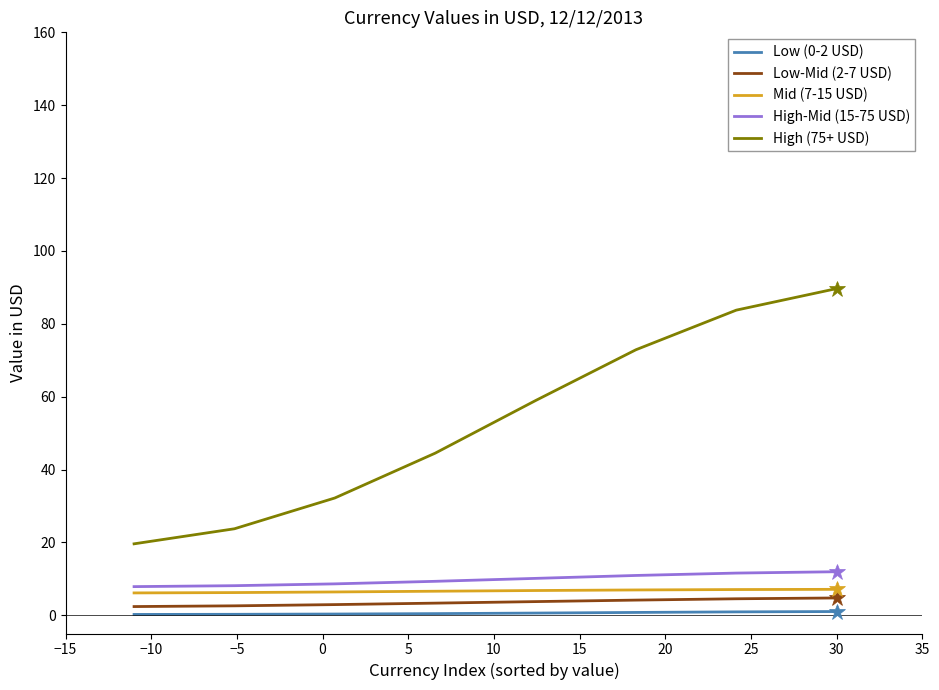

Which series has the largest total across all categories?

High (75+ USD)